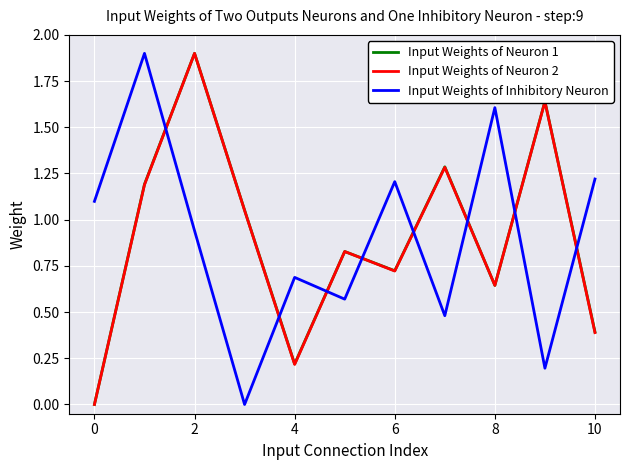

What is the greatest value displayed?

1.9